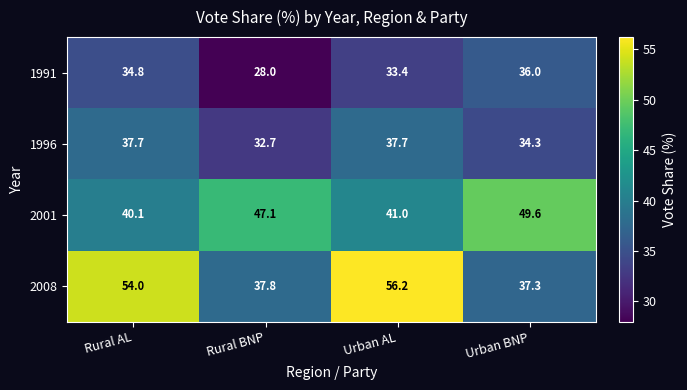

Which series has the largest range (max minus min)?

2008